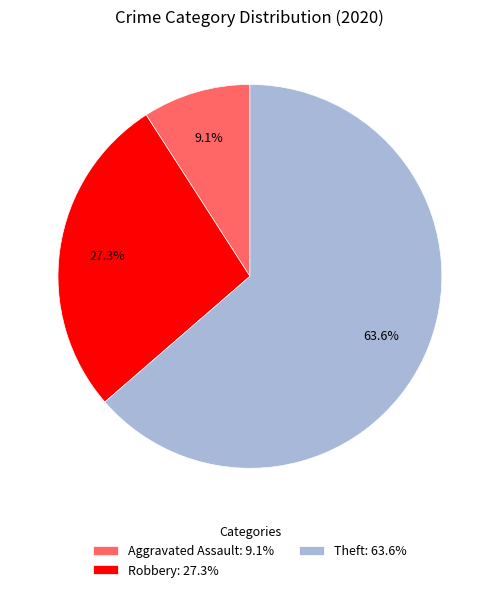

True or false: Theft accounts for 73% of the total.

False